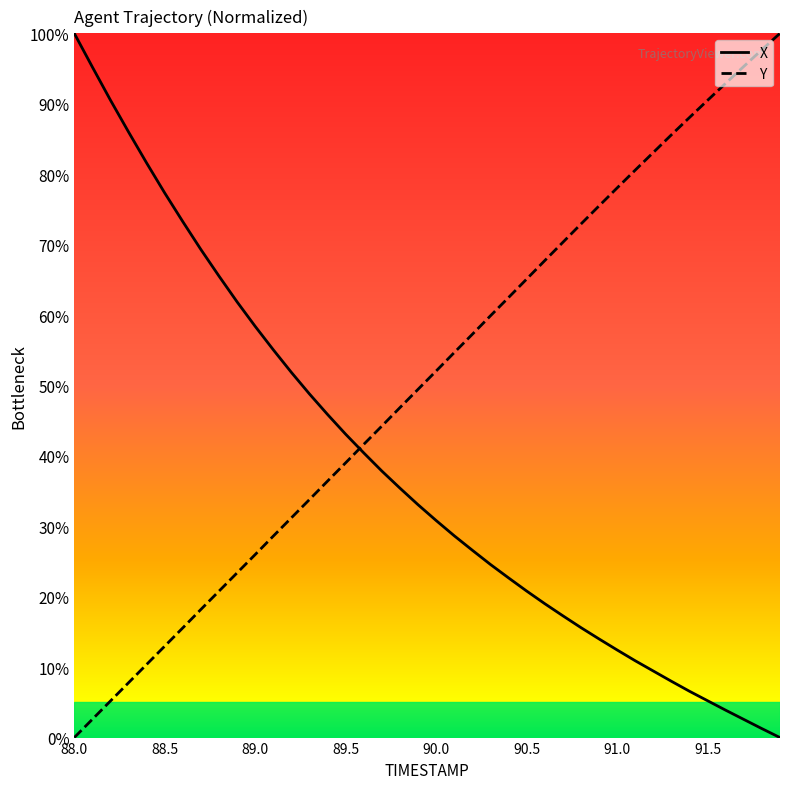

How many intersections are there between Y and X?

1